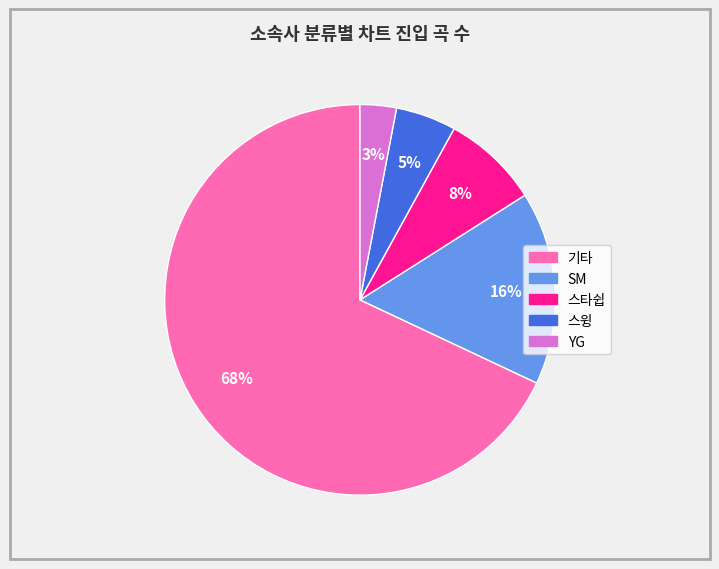

To the nearest percent, what percentage of the pie is 스타쉽?

8%